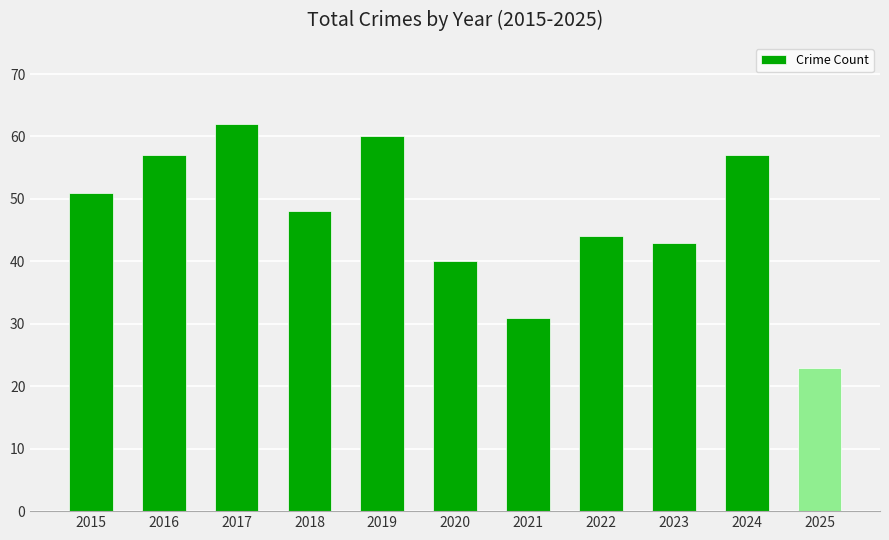

The value at 2025 is 6. True or false?

False